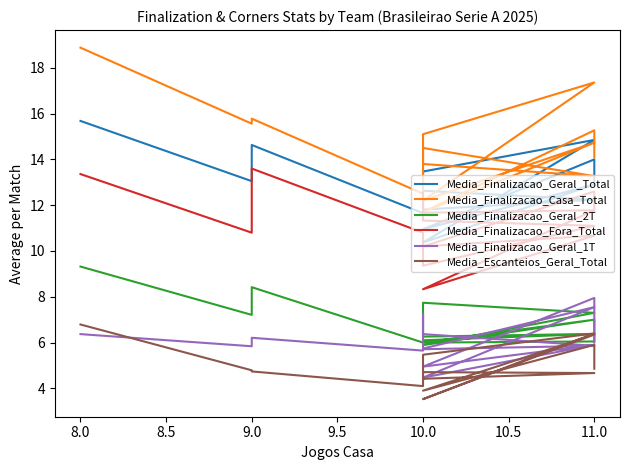

True or false: Media_Finalizacao_Geral_1T and Media_Finalizacao_Geral_Total cross at least once.

False